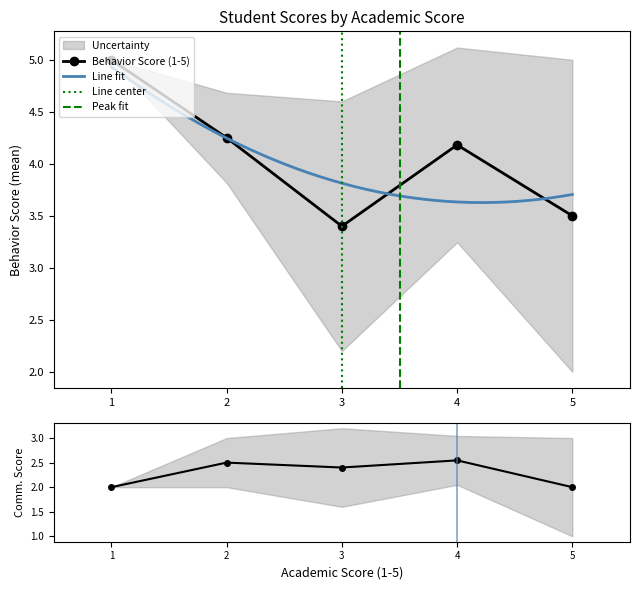

Rank the series by their maximum value, from lowest to highest.

Communication Score (1-3), Behavior Score (1-5)